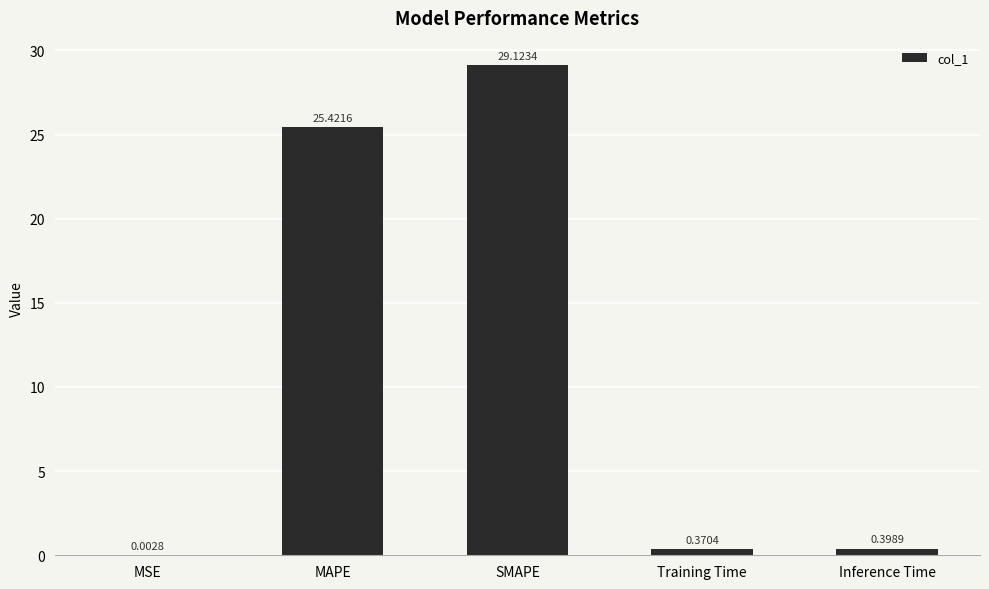

At which category does the chart reach its peak across all series?

SMAPE